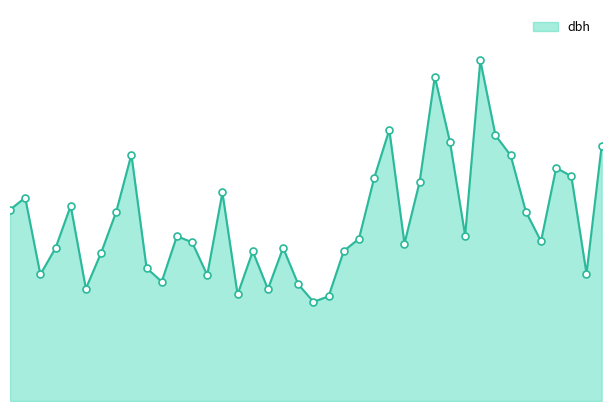

Is this an area chart (filled region under the line)?

Yes